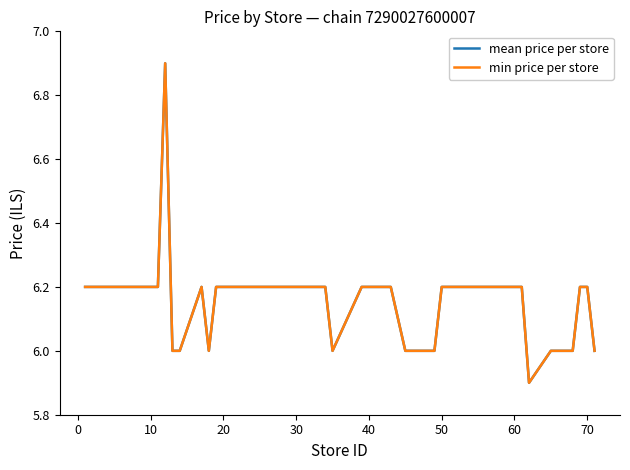

Does the chart have visible grid lines?

No